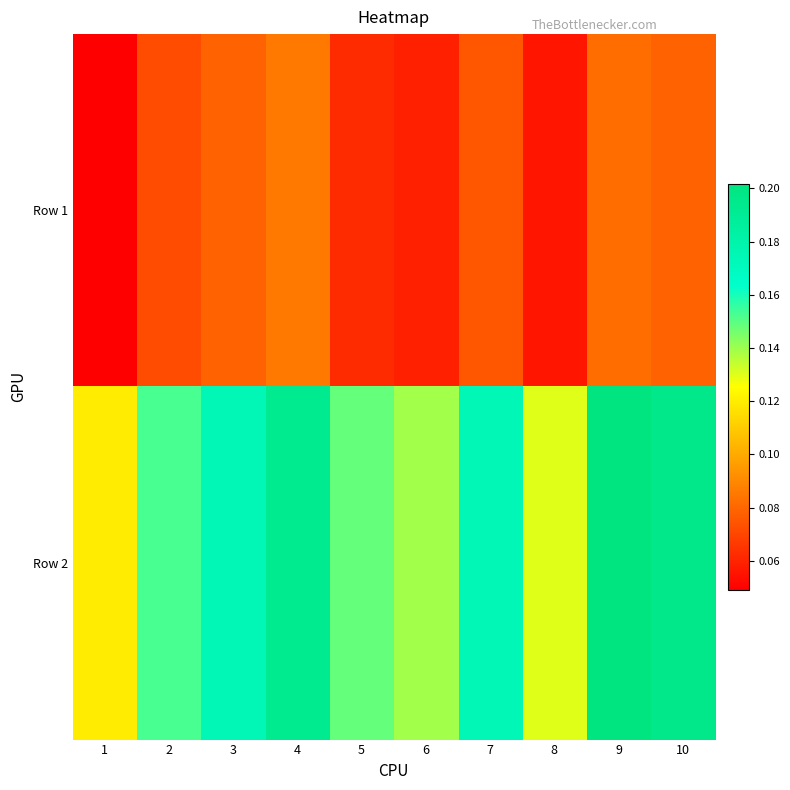

What is the greatest value displayed?

0.2